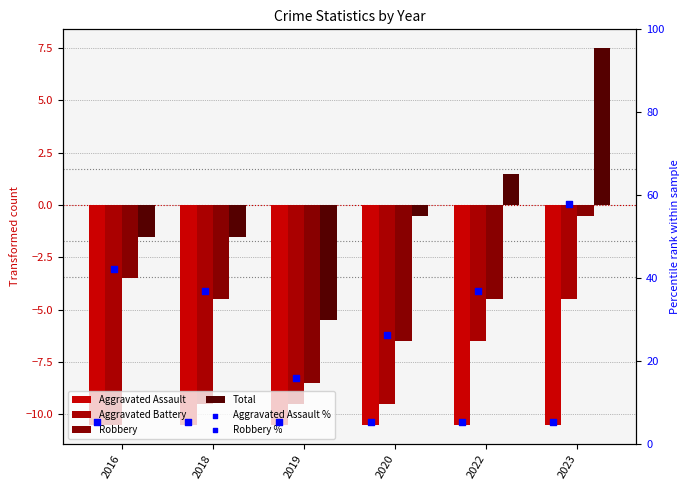

Which series reaches the maximum Y coordinate?

Robbery %